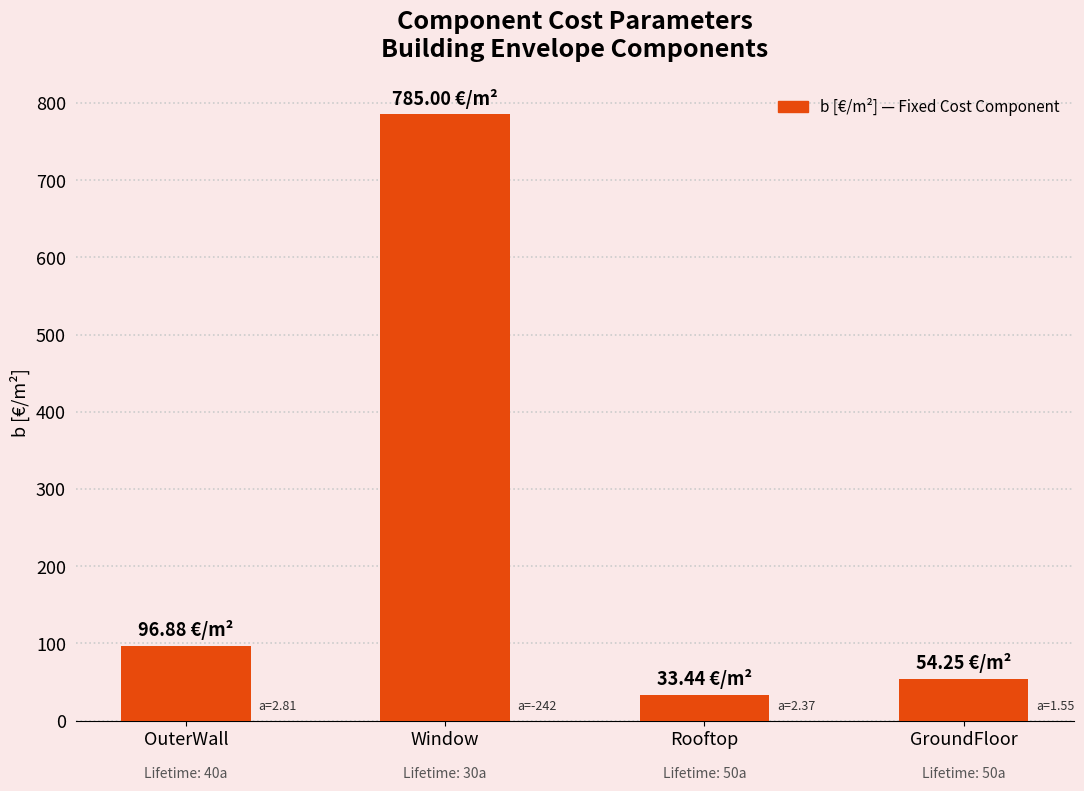

What is the label of the 4th bar from the left?

GroundFloor